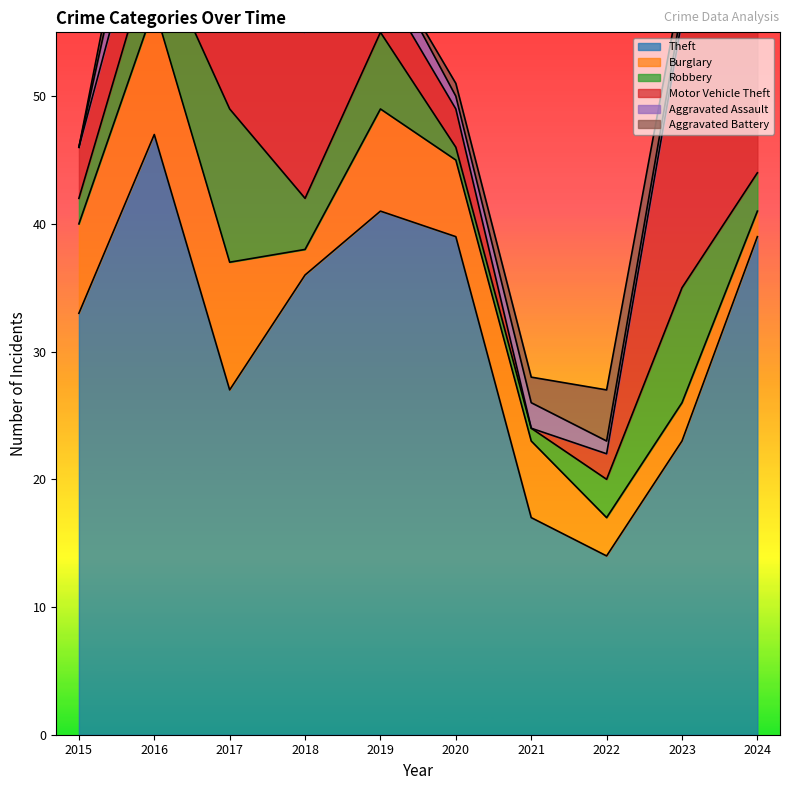

Where is Aggravated Assault nearest to the value 2?

2018